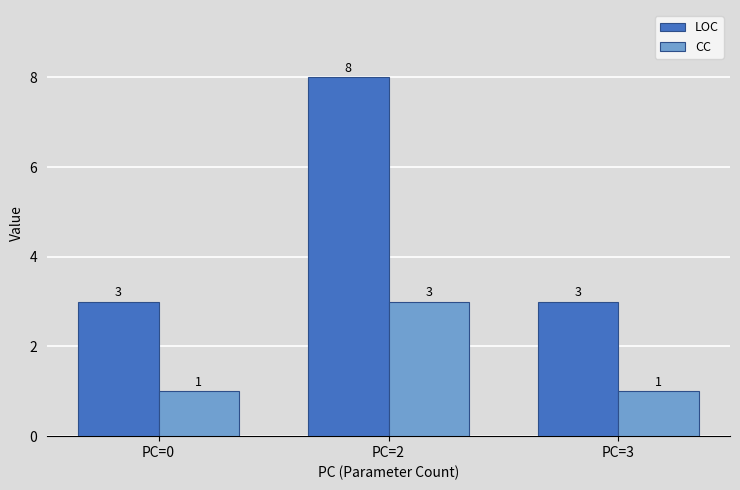

List the series in order of their overall mean, highest first.

LOC, CC